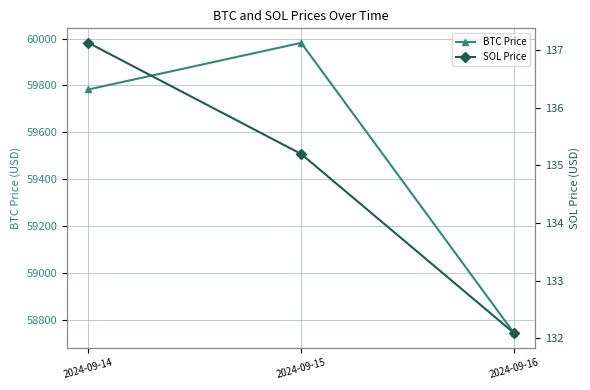

Read the SOL Price value at 2024-09-16.

132.1